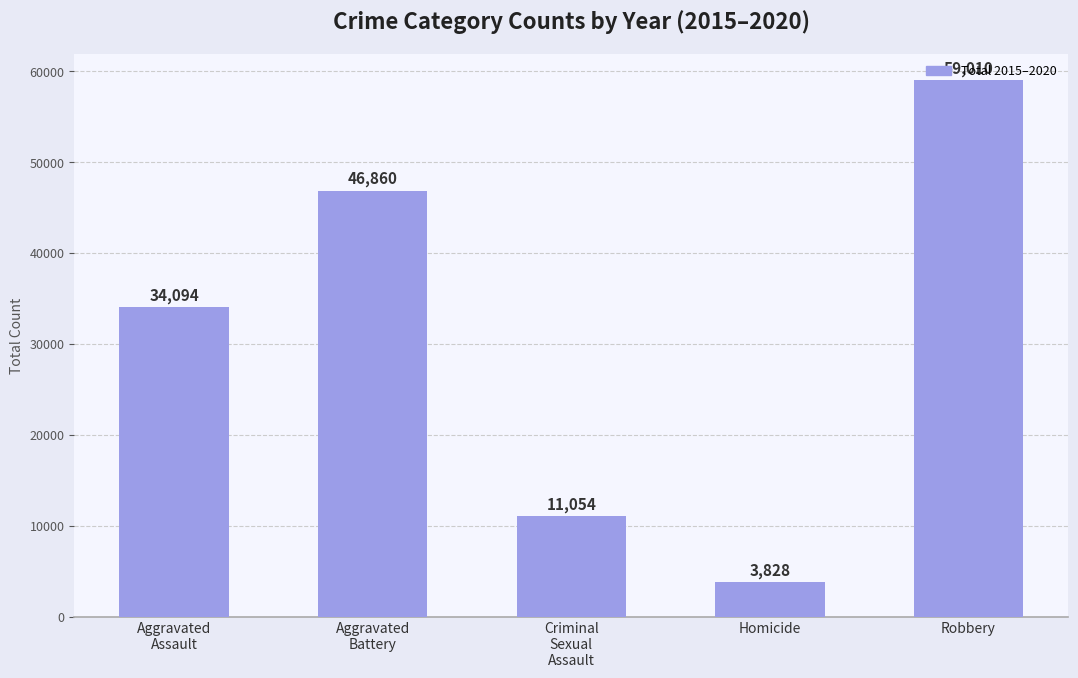

What position from the left is Aggravated
Assault?

1